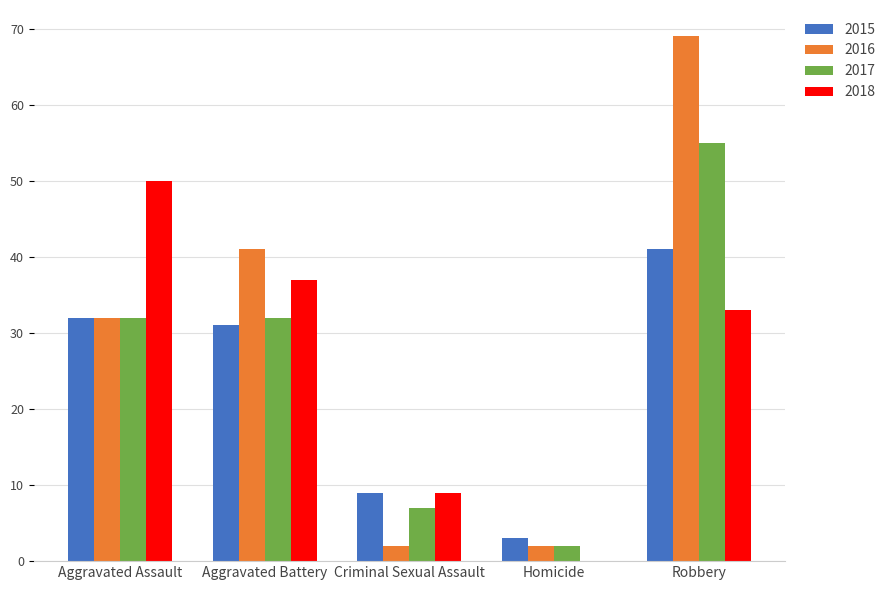

At which category is the sum across all series the highest?

Robbery